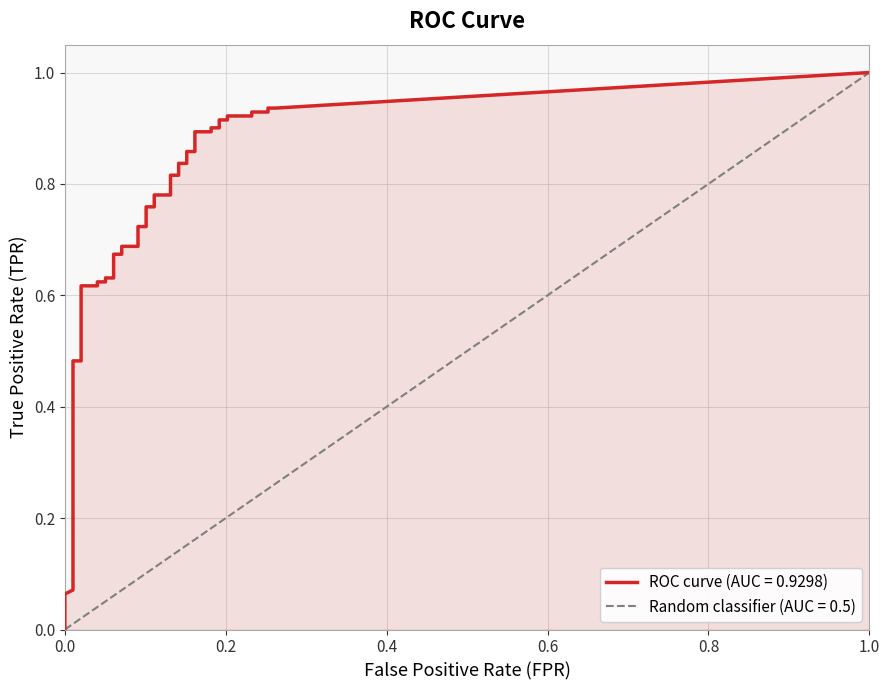

True or false: fpr and tpr intersect in this chart.

False